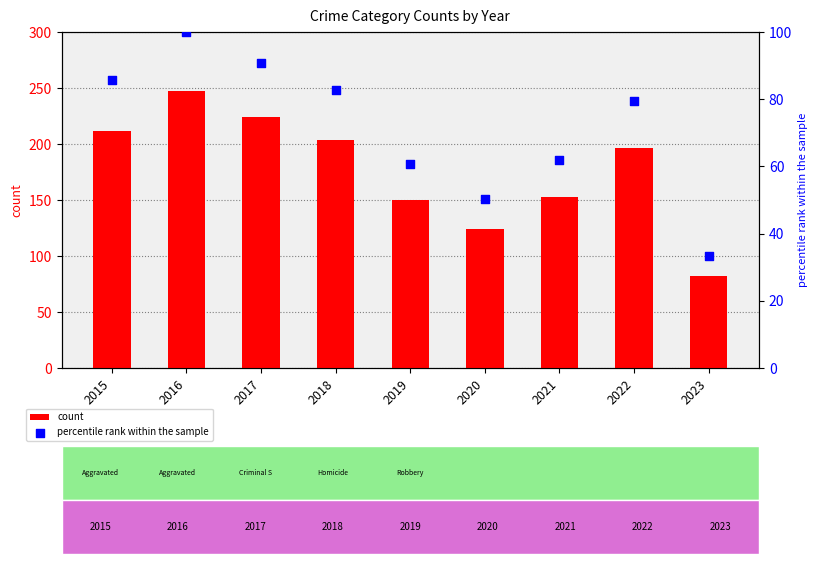

What are all the series names shown in the legend?

count, percentile rank within the sample